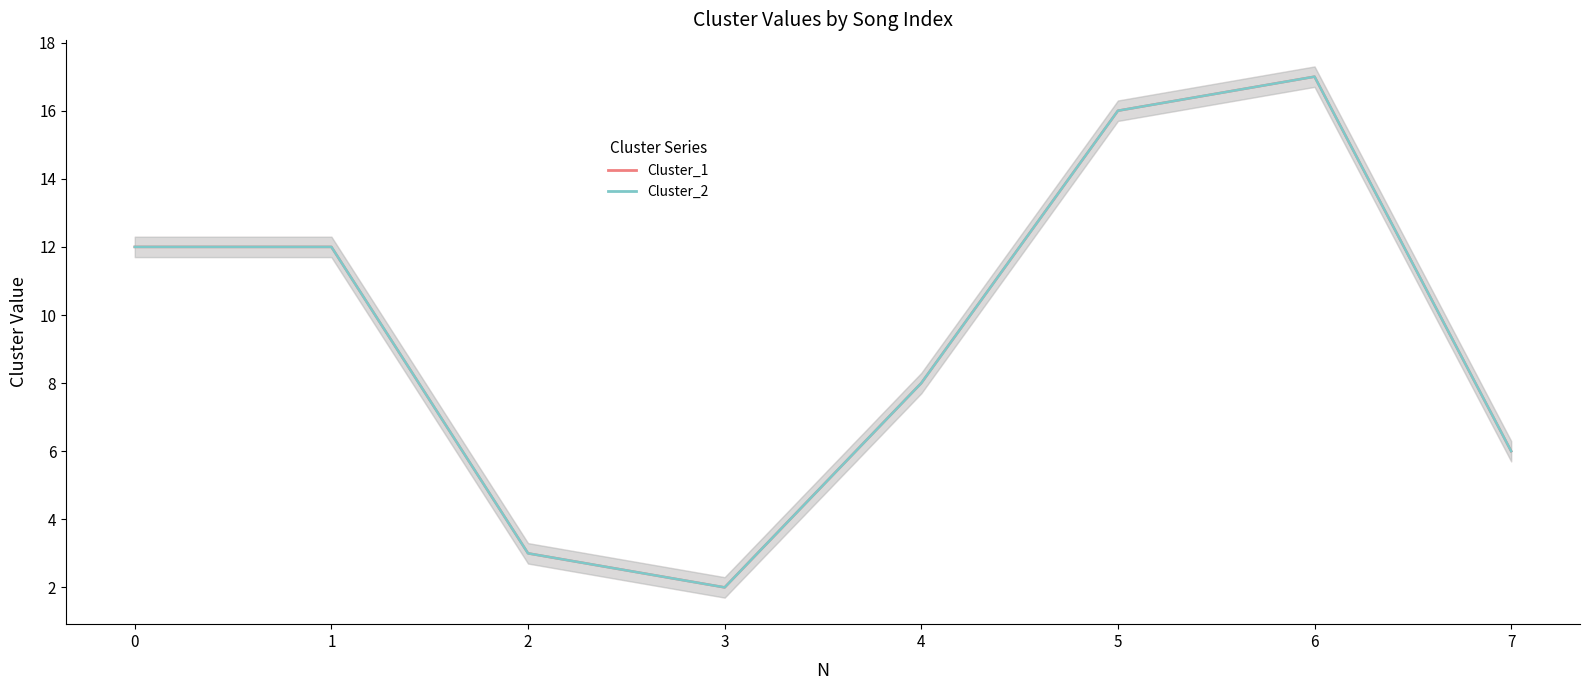

Where is the first local minimum for Cluster_1?

3